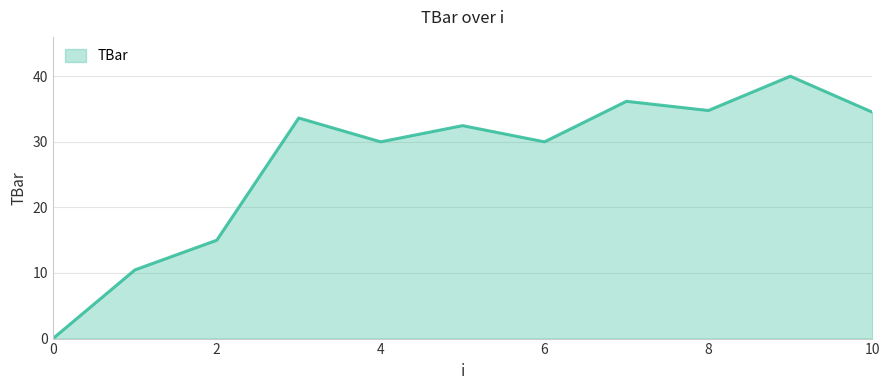

Reading left to right, list all the values displayed in this chart.

0.0	10.5	15.0	33.6	30.0	32.5	30.0	36.2	34.8	40.0	34.5